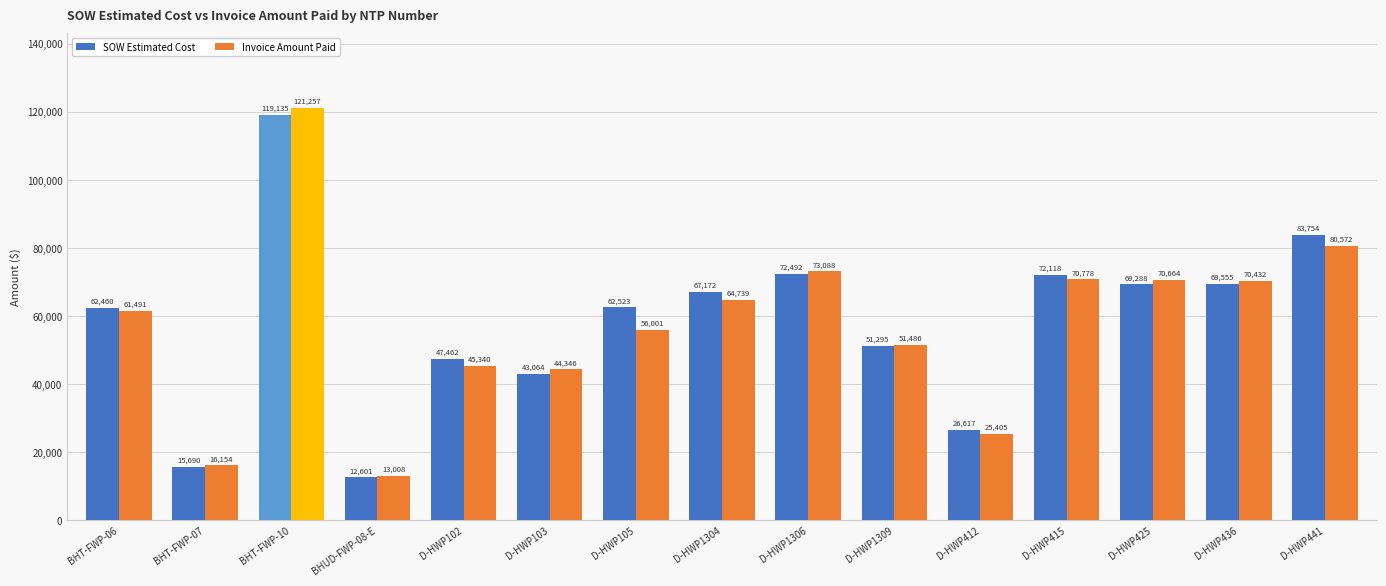

At which category is the sum across all series the highest?

BHT-FWP-10